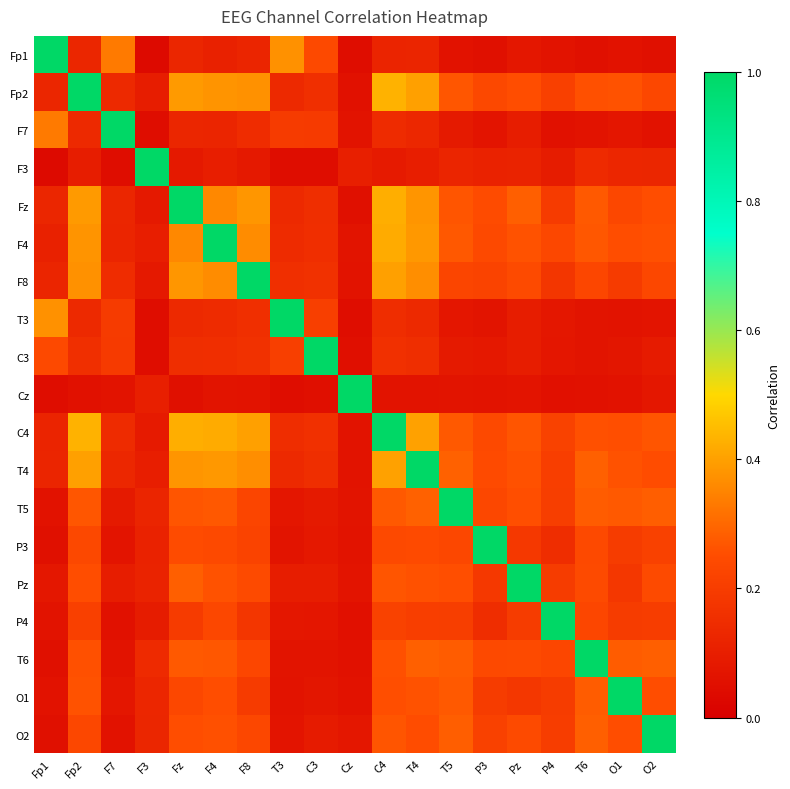

What is the total value across all series at T3?

3.2